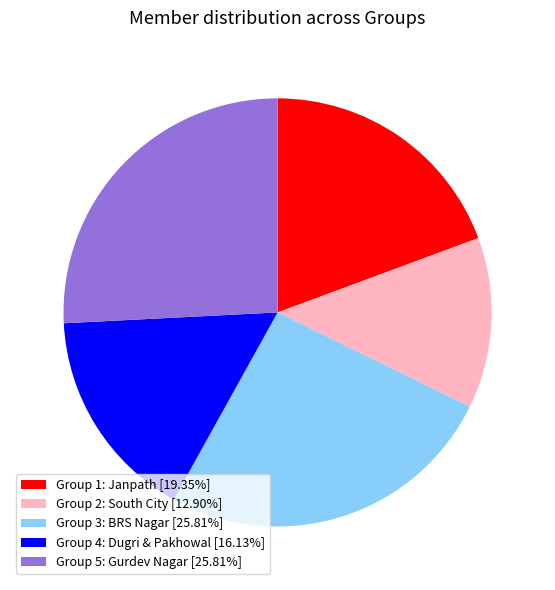

How many segments does this pie chart have?

5